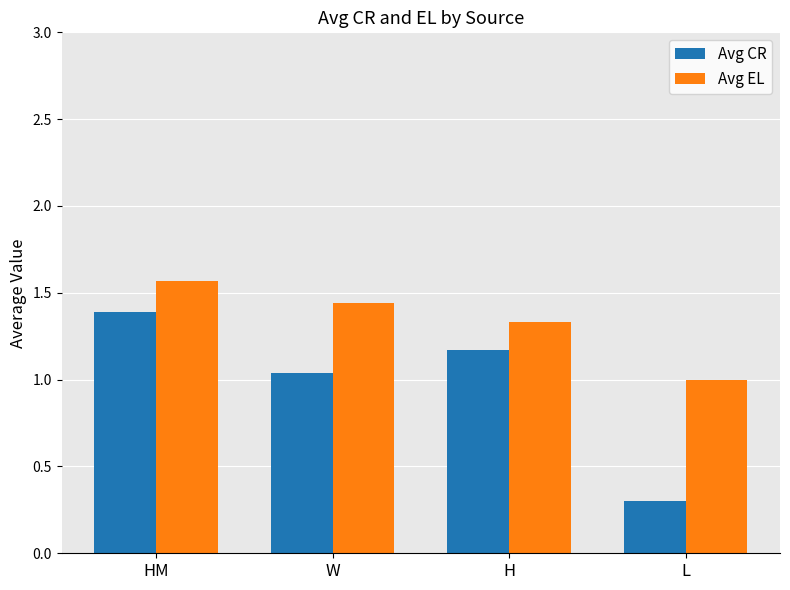

At HM, list the series in order from largest to smallest.

Avg EL, Avg CR